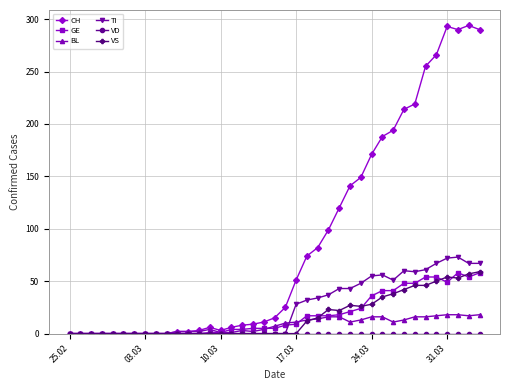

Which series has the largest total across all categories?

CH